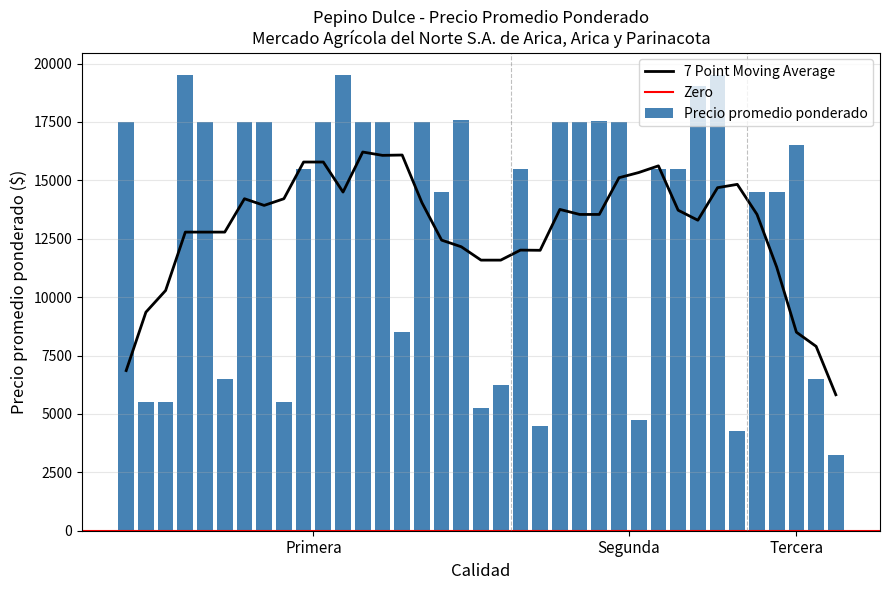

What is the lowest value of the 7 Point Moving Average series?

5821.4